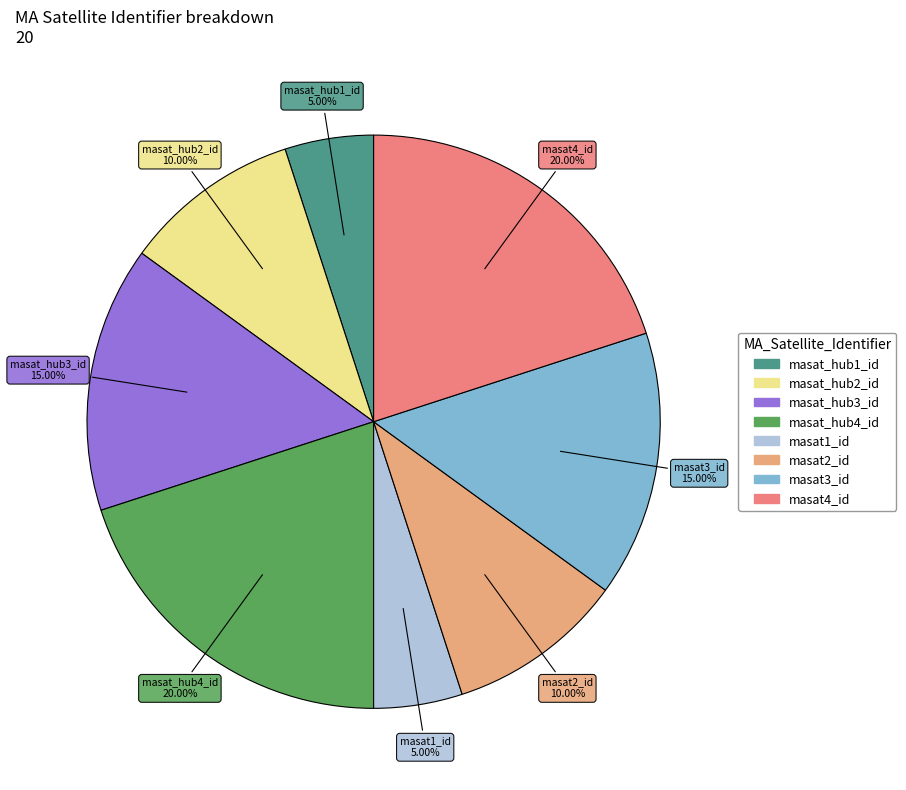

To the nearest percent, what is the difference between the masat3_id and masat4_id slice percentages?

5%